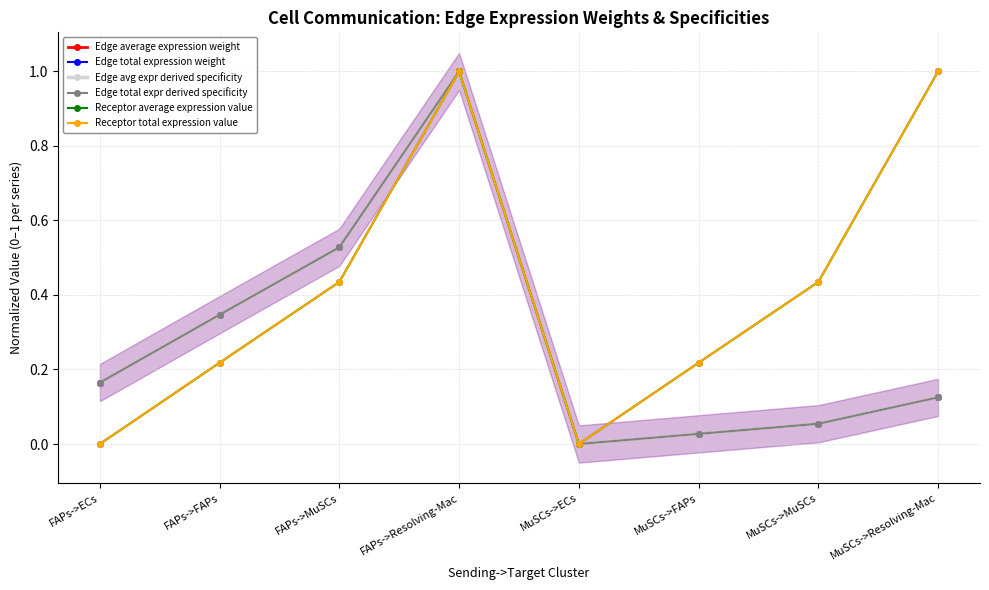

Reading right to left, transcribe all the data shown in this chart.

Edge average expression weight: MuSCs->Resolving-Mac=0.1	MuSCs->MuSCs=0.1	MuSCs->FAPs=0.0	MuSCs->ECs=0.0	FAPs->Resolving-Mac=1.0	FAPs->MuSCs=0.5	FAPs->FAPs=0.3	FAPs->ECs=0.2
Edge total expression weight: MuSCs->Resolving-Mac=0.1	MuSCs->MuSCs=0.1	MuSCs->FAPs=0.0	MuSCs->ECs=0.0	FAPs->Resolving-Mac=1.0	FAPs->MuSCs=0.5	FAPs->FAPs=0.3	FAPs->ECs=0.2
Edge avg expr derived specificity: MuSCs->Resolving-Mac=0.1	MuSCs->MuSCs=0.1	MuSCs->FAPs=0.0	MuSCs->ECs=0.0	FAPs->Resolving-Mac=1.0	FAPs->MuSCs=0.5	FAPs->FAPs=0.3	FAPs->ECs=0.2
Edge total expr derived specificity: MuSCs->Resolving-Mac=0.1	MuSCs->MuSCs=0.1	MuSCs->FAPs=0.0	MuSCs->ECs=0.0	FAPs->Resolving-Mac=1.0	FAPs->MuSCs=0.5	FAPs->FAPs=0.3	FAPs->ECs=0.2
Receptor average expression value: MuSCs->Resolving-Mac=1.0	MuSCs->MuSCs=0.4	MuSCs->FAPs=0.2	MuSCs->ECs=0.0	FAPs->Resolving-Mac=1.0	FAPs->MuSCs=0.4	FAPs->FAPs=0.2	FAPs->ECs=0.0
Receptor total expression value: MuSCs->Resolving-Mac=1.0	MuSCs->MuSCs=0.4	MuSCs->FAPs=0.2	MuSCs->ECs=0.0	FAPs->Resolving-Mac=1.0	FAPs->MuSCs=0.4	FAPs->FAPs=0.2	FAPs->ECs=0.0